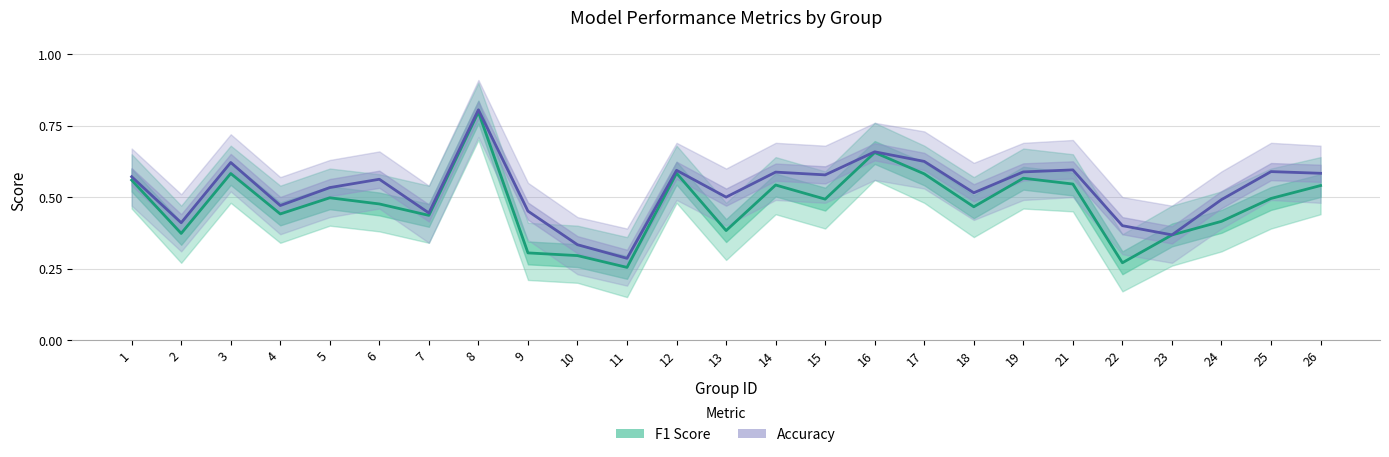

What is the difference between the maximum and minimum values in the F1 Score series?

0.5